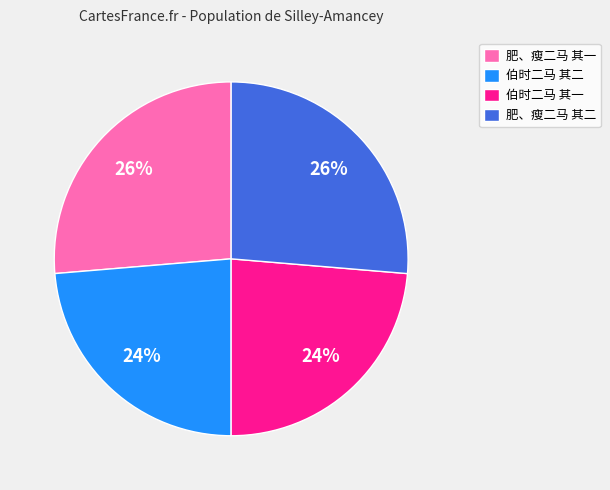

The 伯时二马 其一 slice represents 24% of the pie. True or false?

True